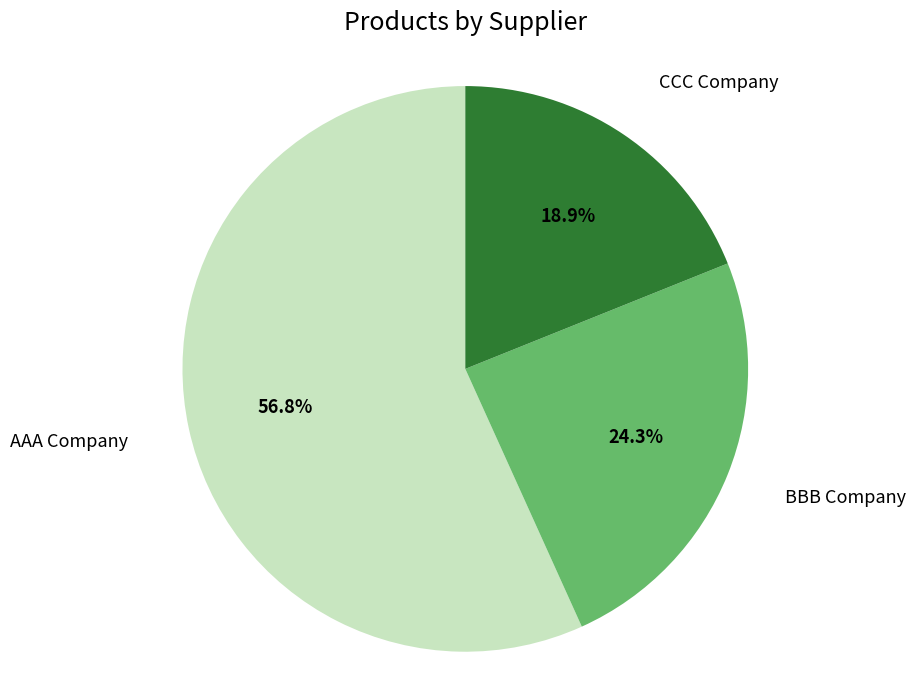

To the nearest percent, what is the average slice percentage?

33%